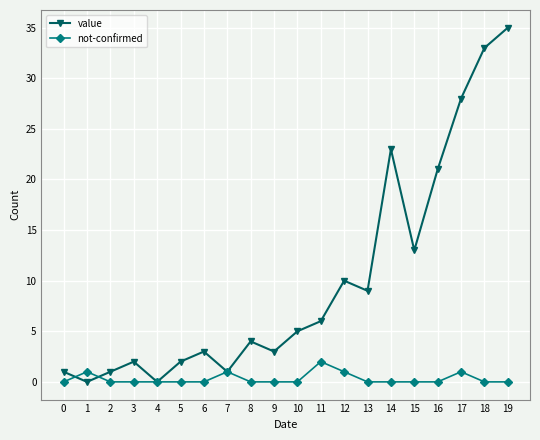

At 13, list the series in order from smallest to largest.

not-confirmed, value